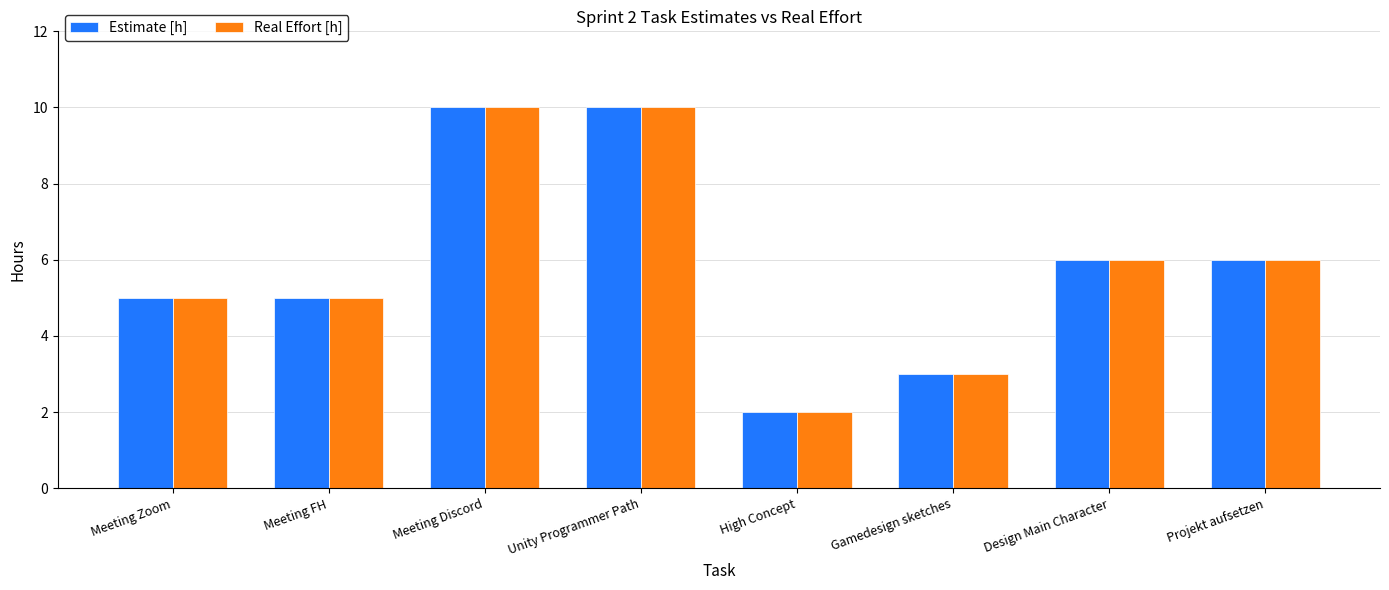

Are the bars horizontal?

No